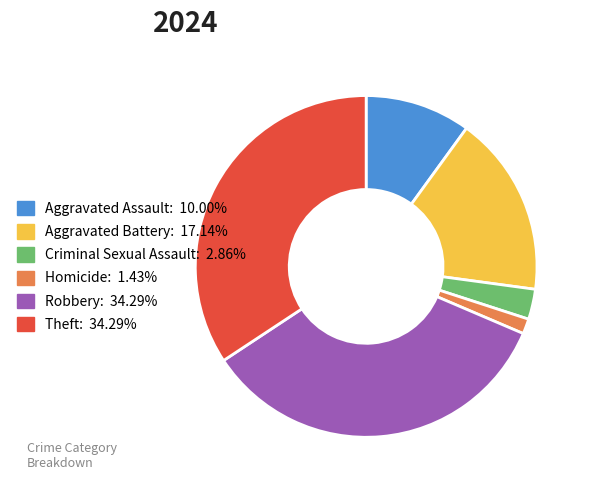

Does Homicide represent more than half of the total?

No